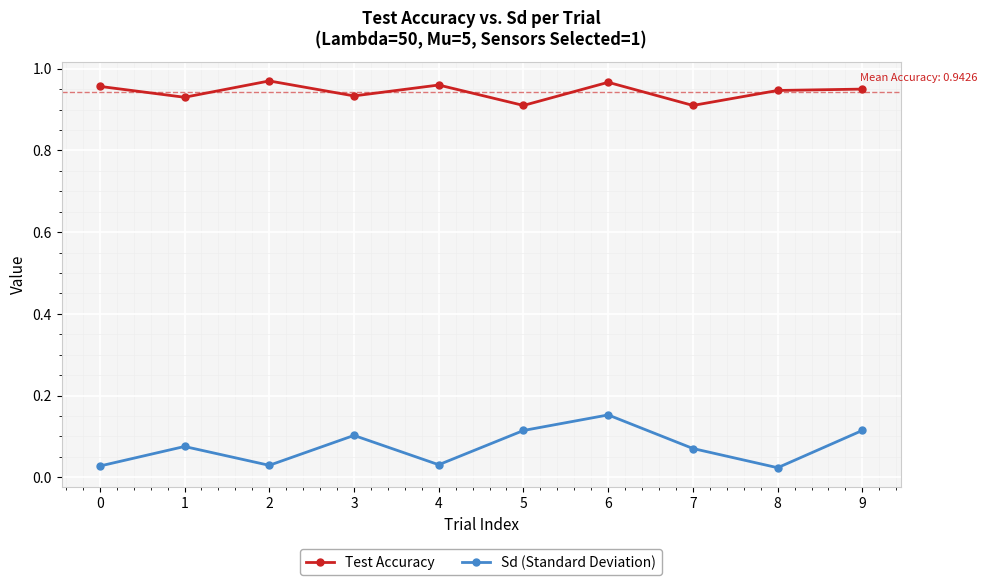

How many interior local valleys does the Sd (Standard Deviation) series have?

3